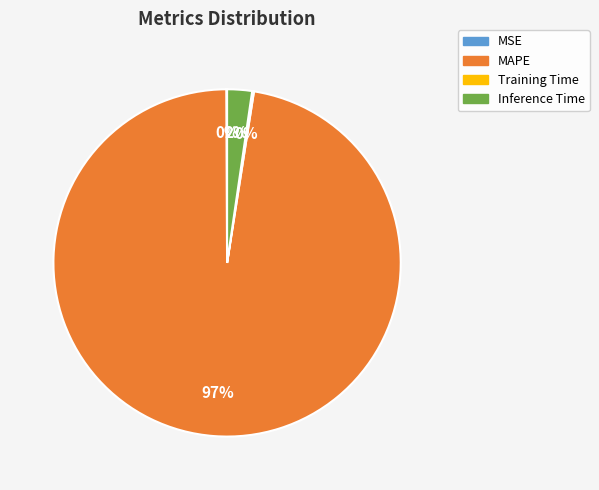

True or false: MAPE accounts for 90% of the total.

False